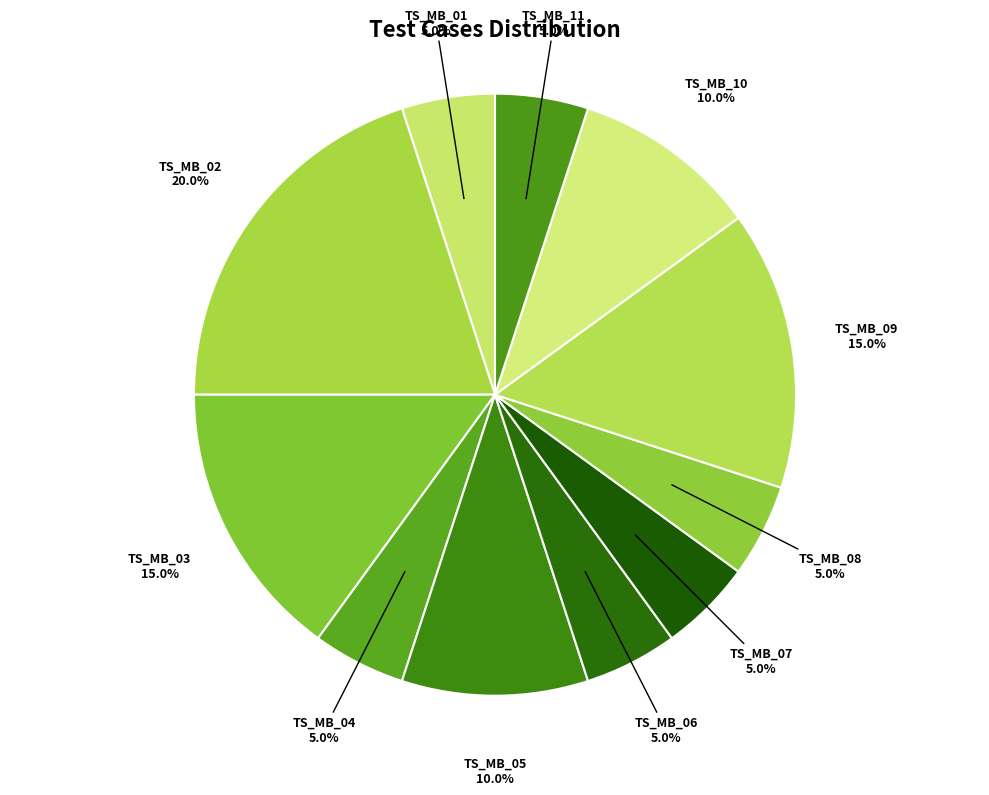

What is the largest slice in the pie chart?

TS_MB_02